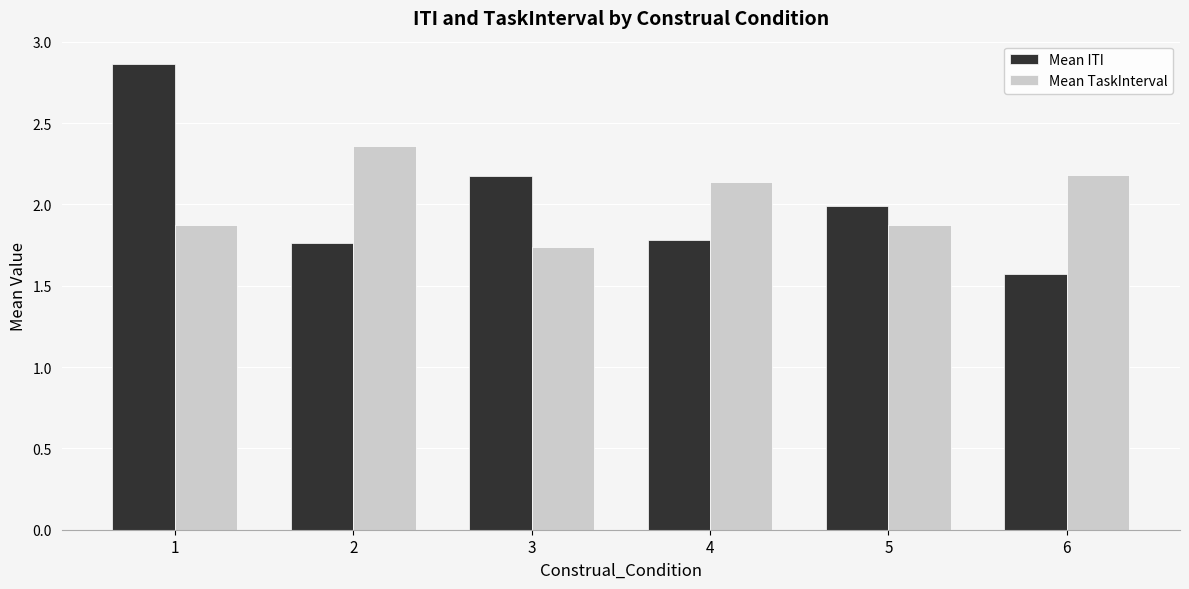

List the series in order of their peak value, highest first.

Mean ITI, Mean TaskInterval